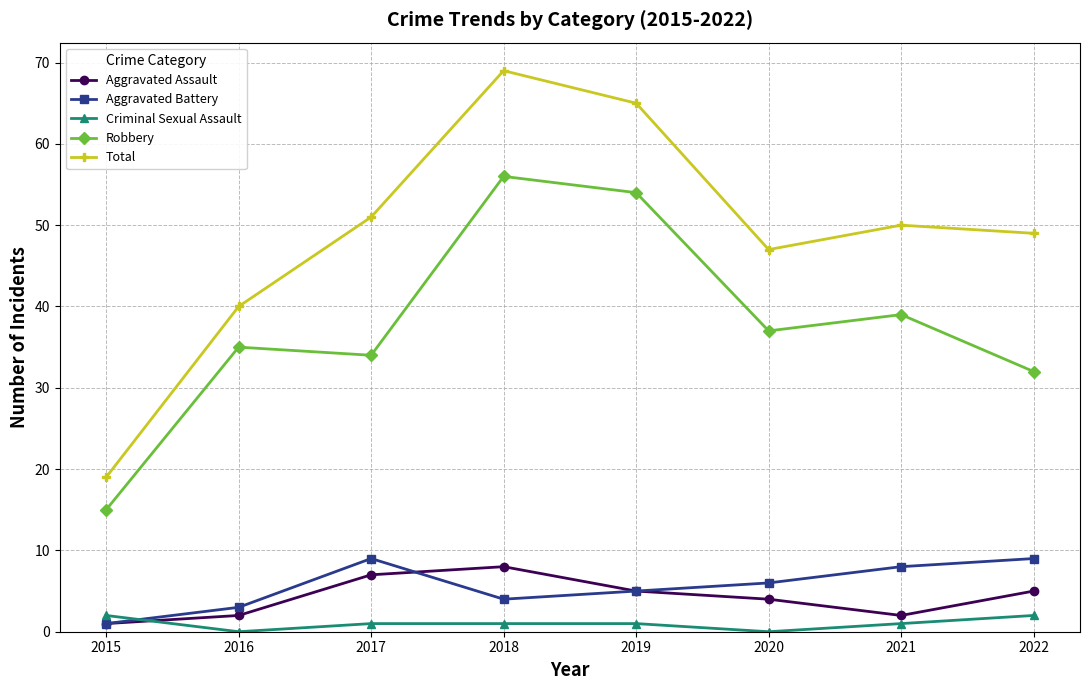

List the series in order of their peak value, lowest first.

Criminal Sexual Assault, Aggravated Assault, Aggravated Battery, Robbery, Total